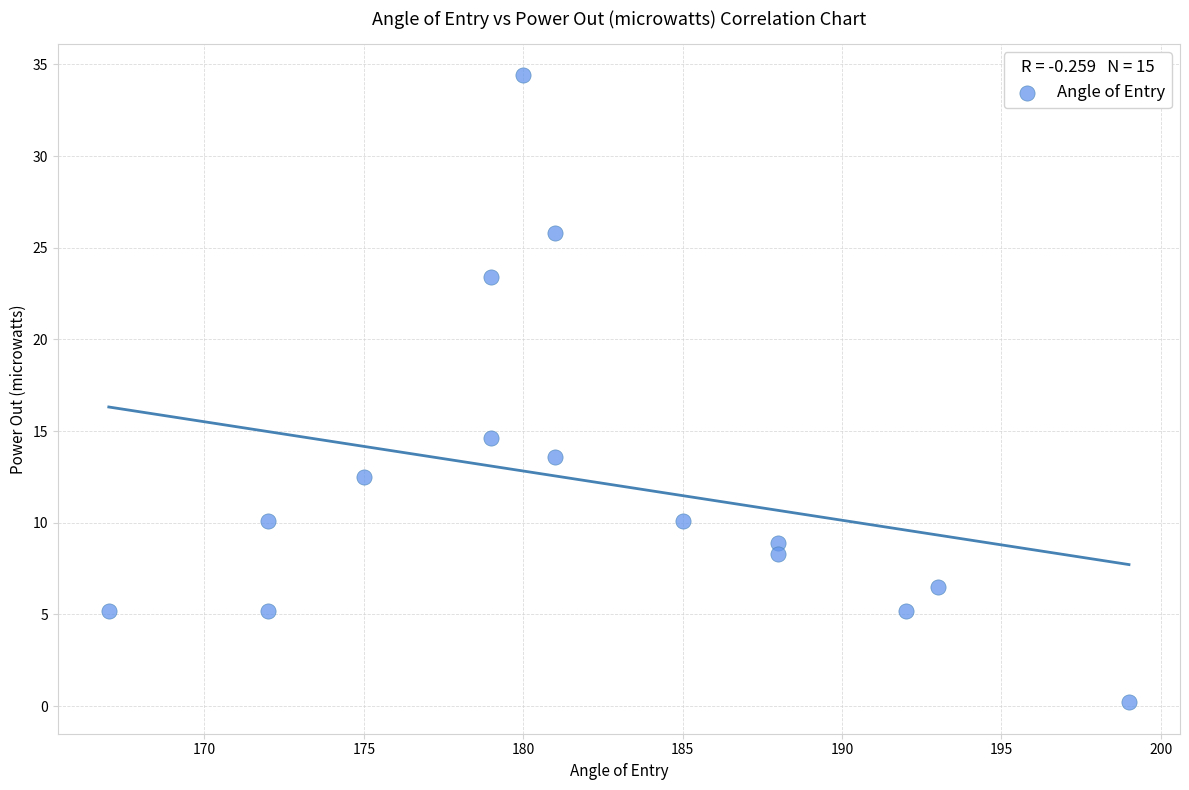

What is the range of X values (max minus min)?

32.0